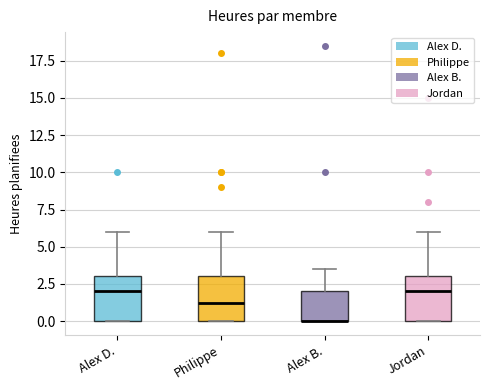

Reading left to right, transcribe this box plot: for each box, give where its median line is, the range the box spans, and where its two whiskers end, as read against the y-axis. The values are not printed on the chart, so give them approximately, as read against the axis.

Alex D.: median 2.0, box 0.0 to 3.0, whiskers 0.0 to 6.0
Philippe: median 1.5, box 0.0 to 3.0, whiskers 0.0 to 6.0
Alex B.: median 0.0 (drawn on the box's lower edge), box 0.0 to 2.0, whiskers 0.0 to 3.5
Jordan: median 2.0, box 0.0 to 3.0, whiskers 0.0 to 6.0